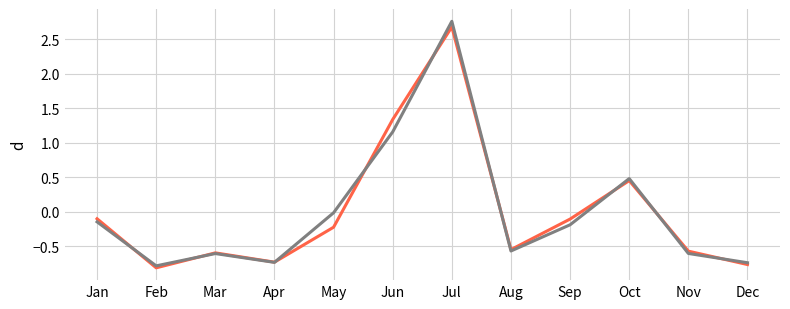

At which category is the sum across all series the highest?

Jul